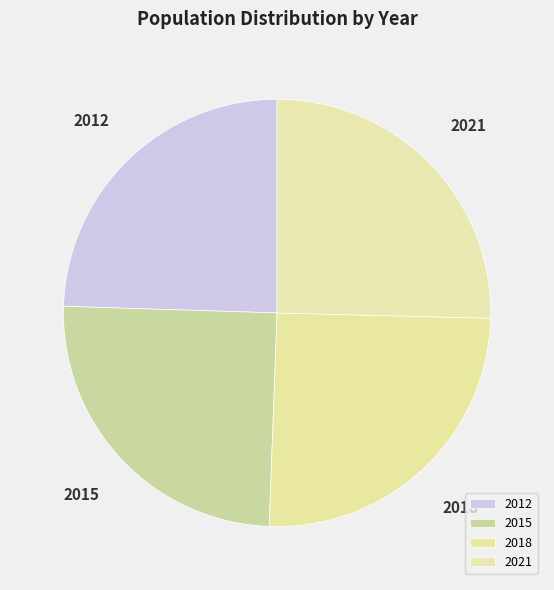

Combined, do 2021 and 2018 account for over 50%?

Yes